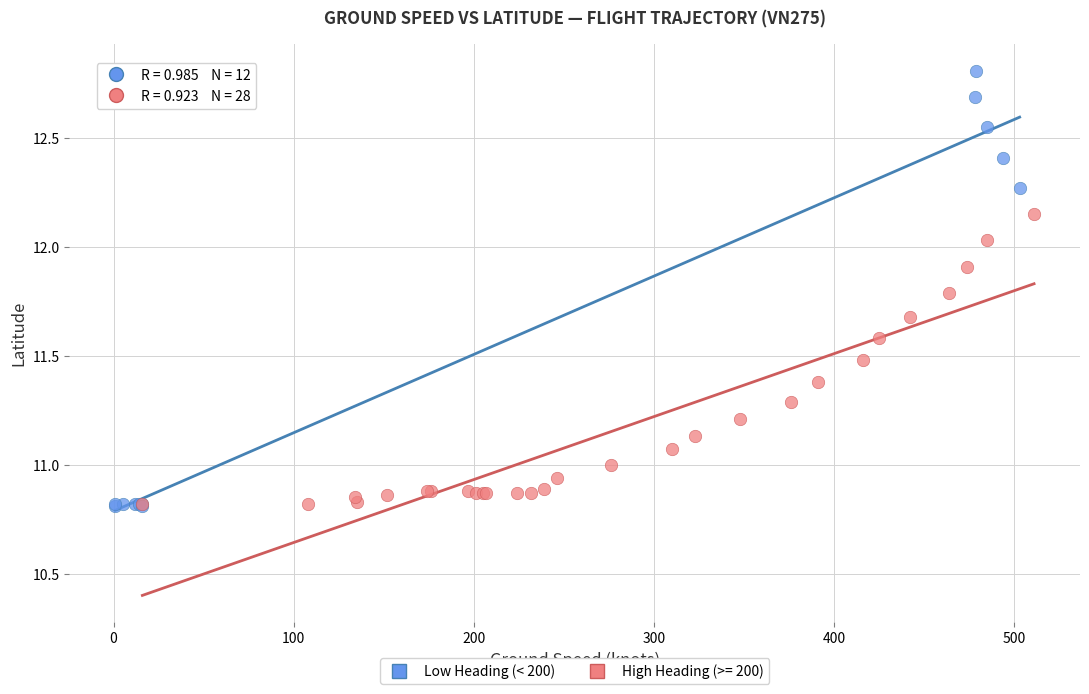

Which series has the largest Y range (max minus min)?

Low Heading (< 200)